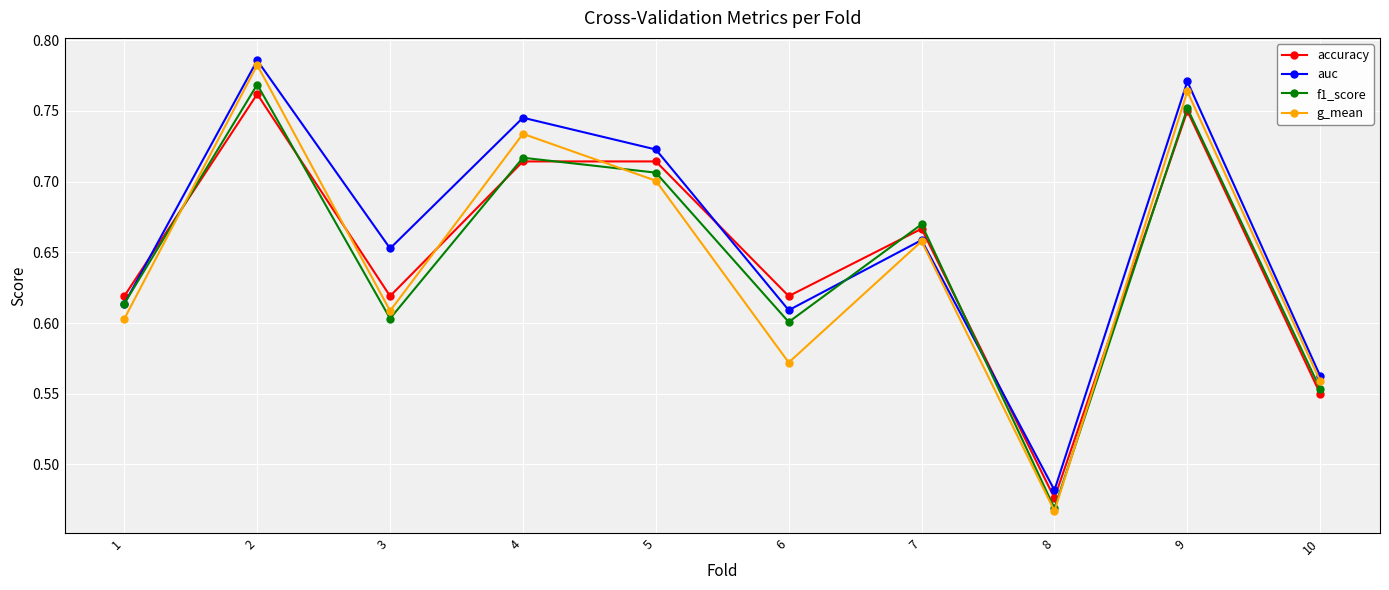

Which series has the largest range (max minus min)?

g_mean